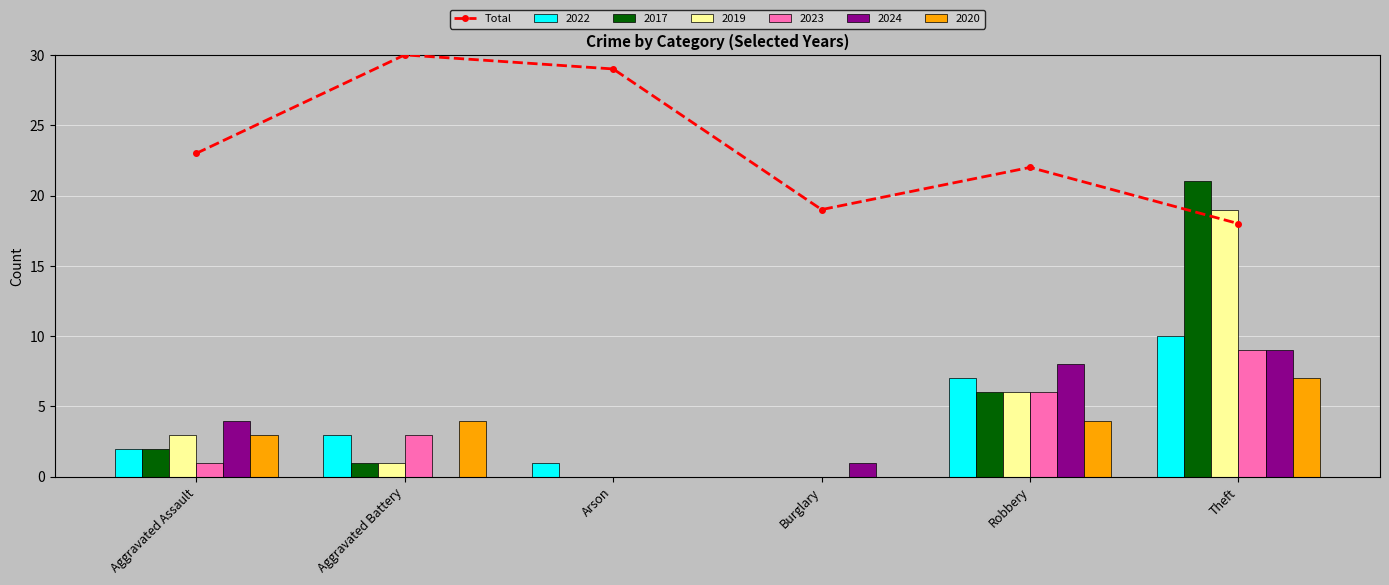

Which has a higher value, Arson or Robbery?

Arson